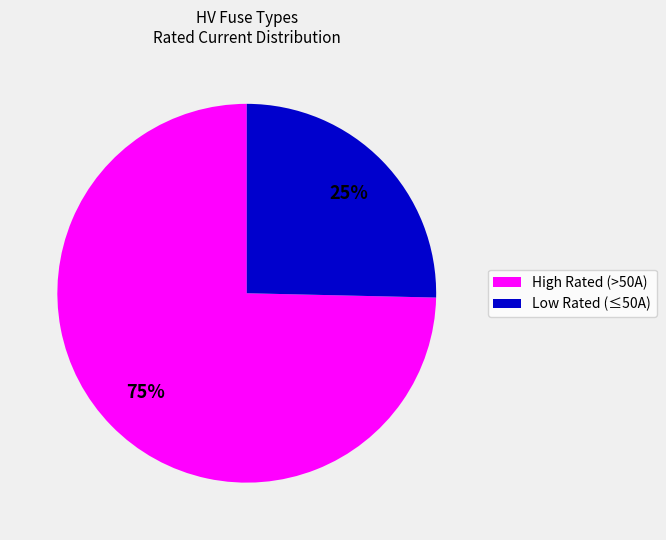

Is there any slice that represents more than half of the pie?

Yes